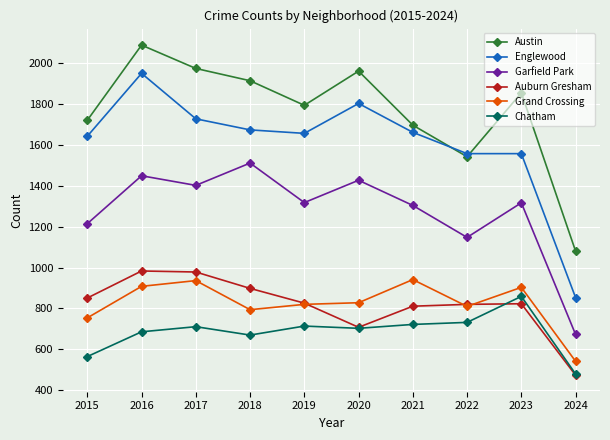

How many data points does each series have?

10